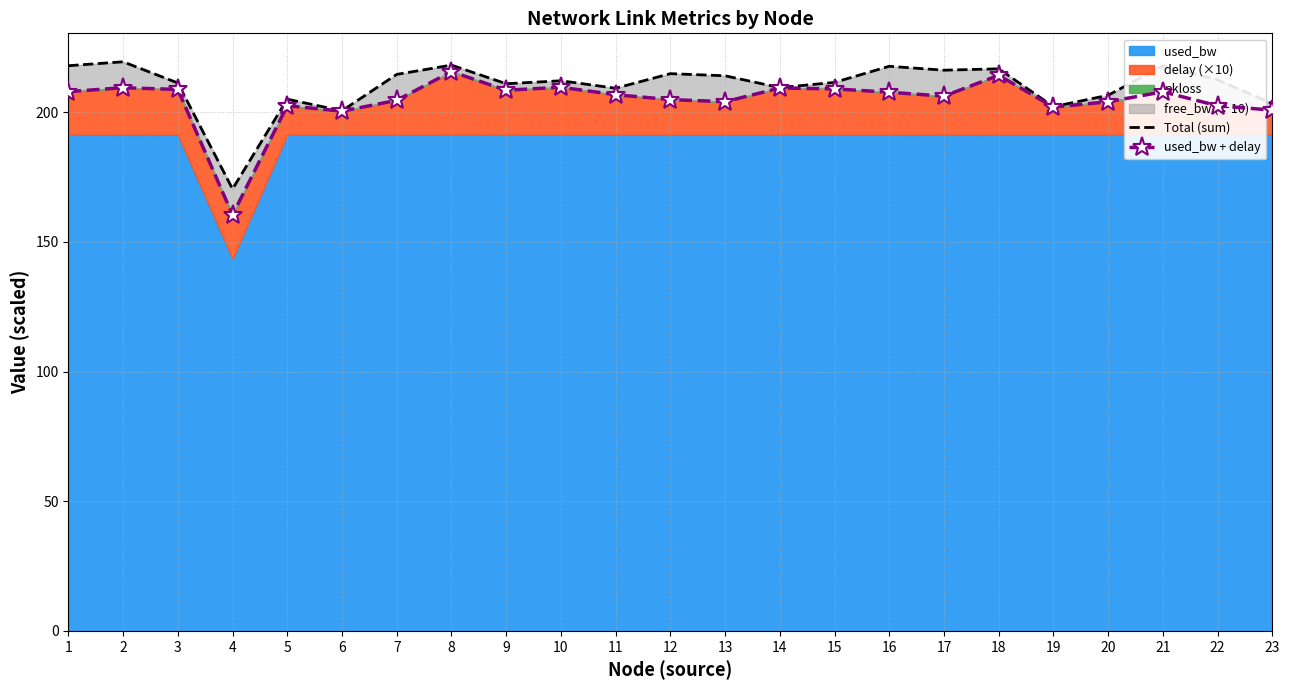

At how many categories does at least one series exceed 213?

10